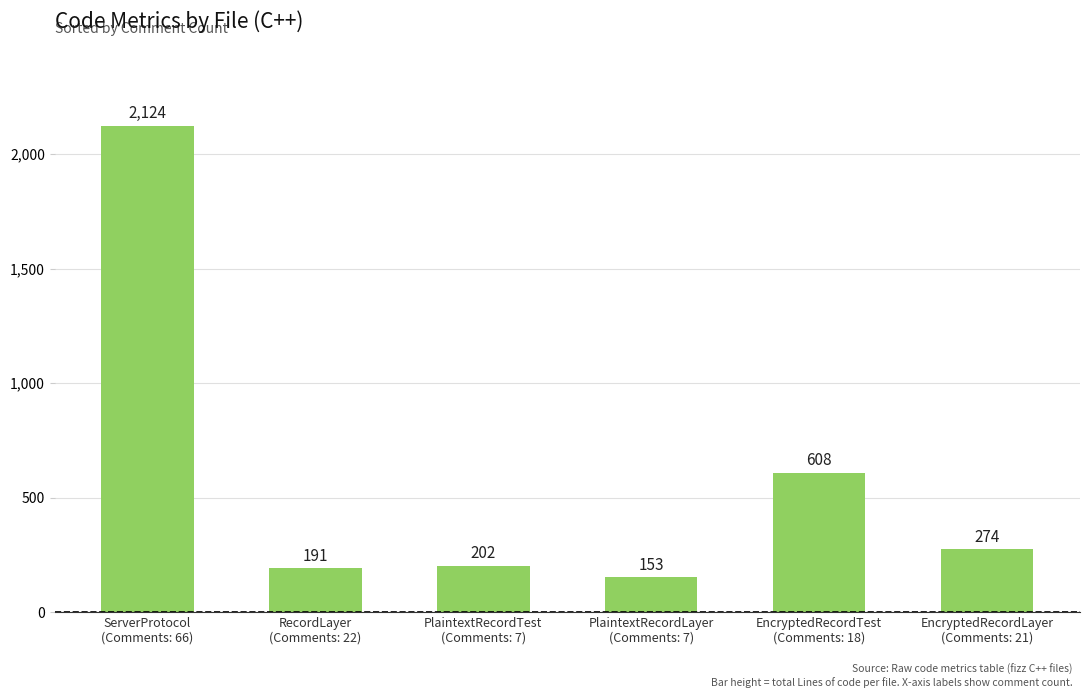

Which label corresponds to the largest value in the chart?

ServerProtocol
(Comments: 66)